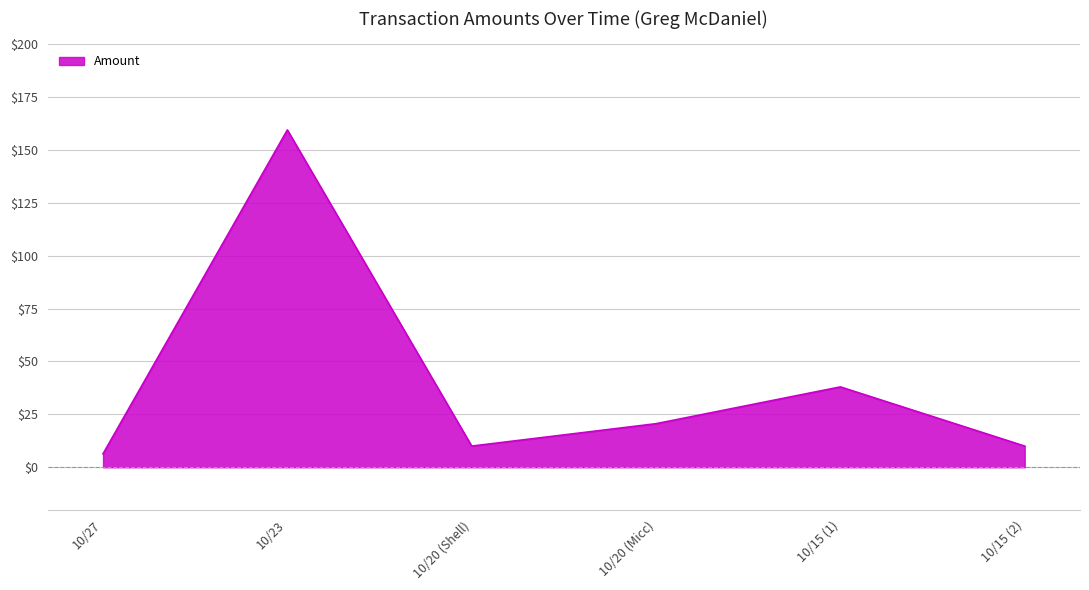

What is the maximum value shown in the chart?

159.4